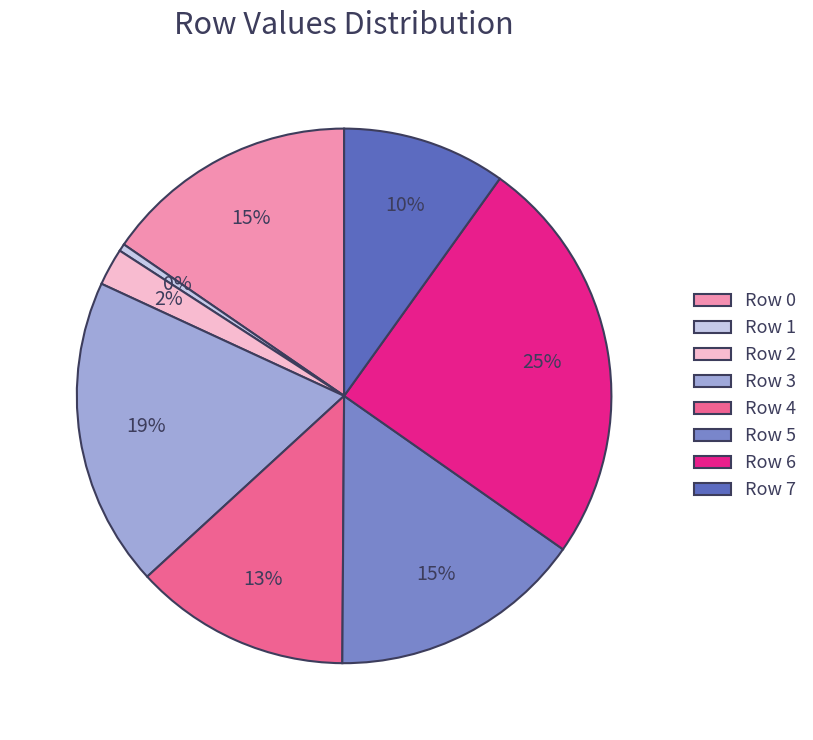

To the nearest percent, what is the average slice percentage?

12%